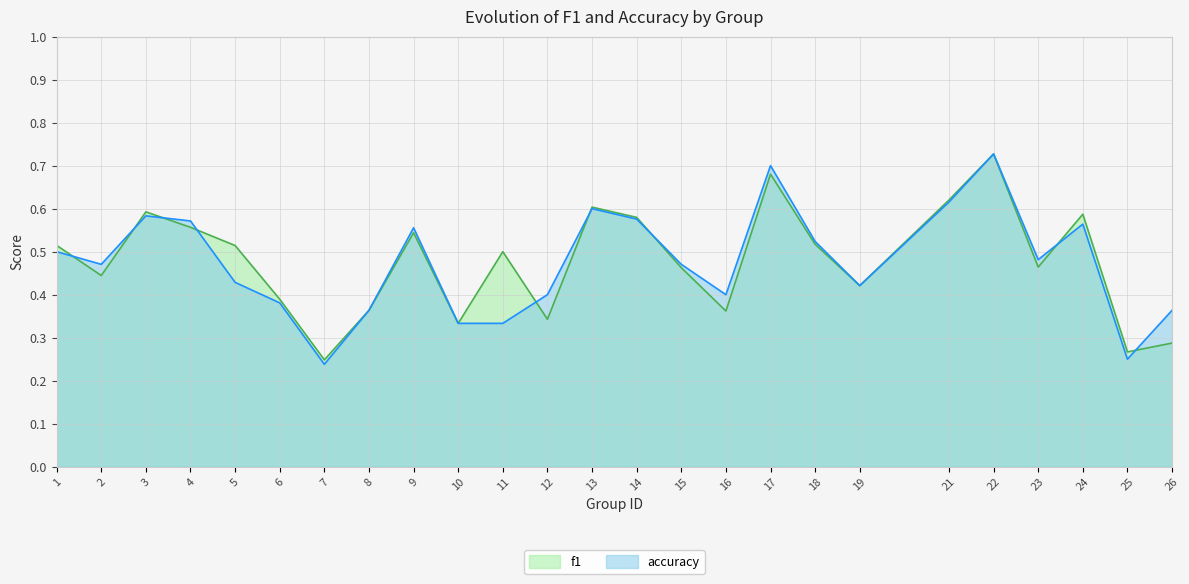

How many distinct data groups are displayed?

2